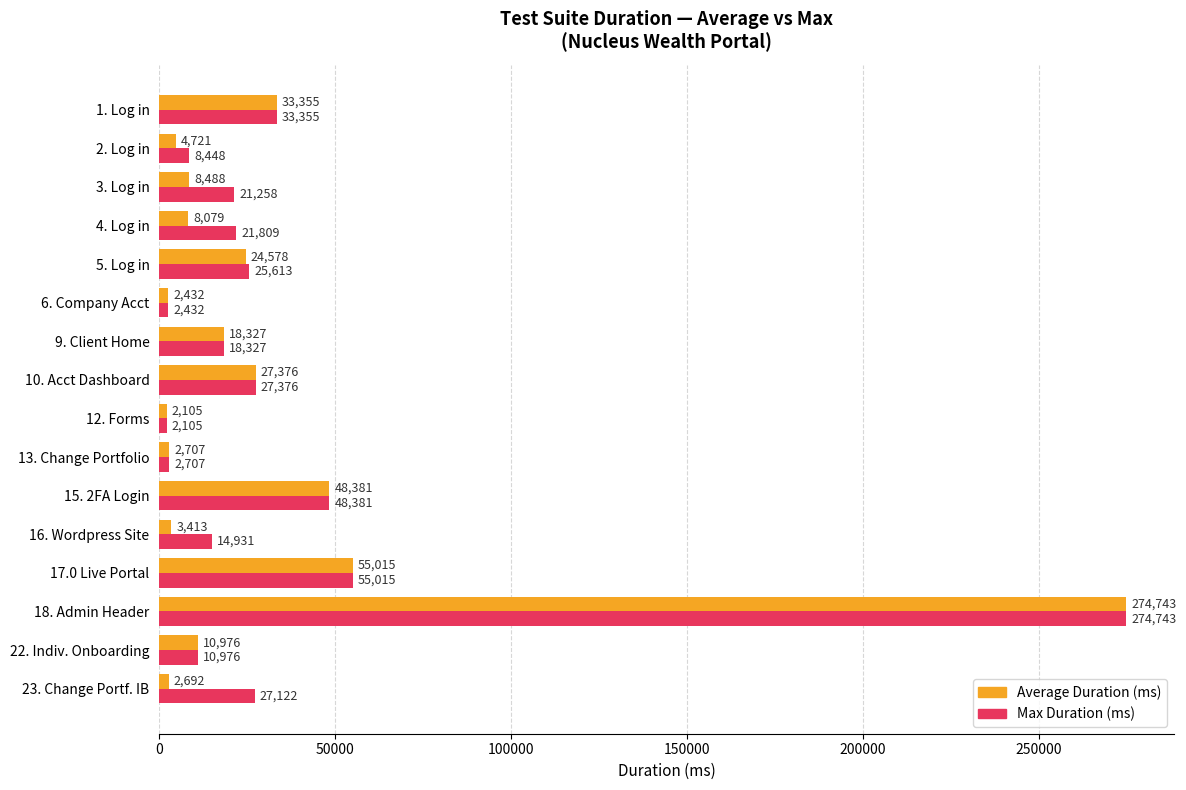

What is the difference between the second highest and second lowest values in the Average Duration (ms) series?

52583